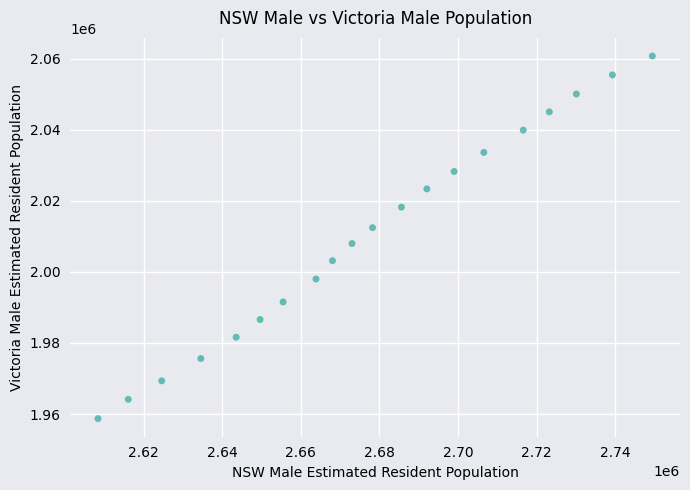

What is the range of X values (max minus min)?

141116